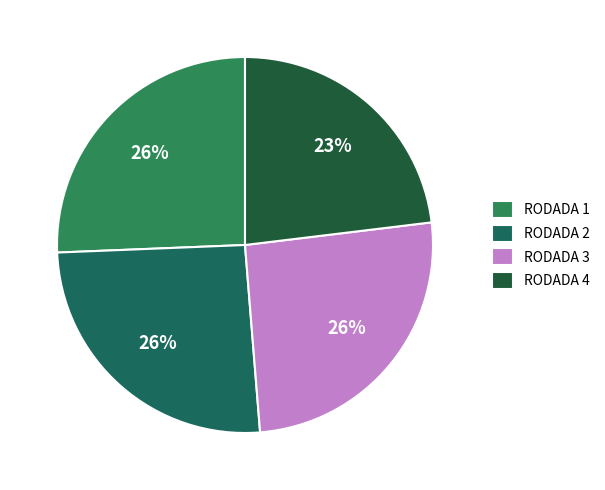

How many slices are in this pie chart?

4